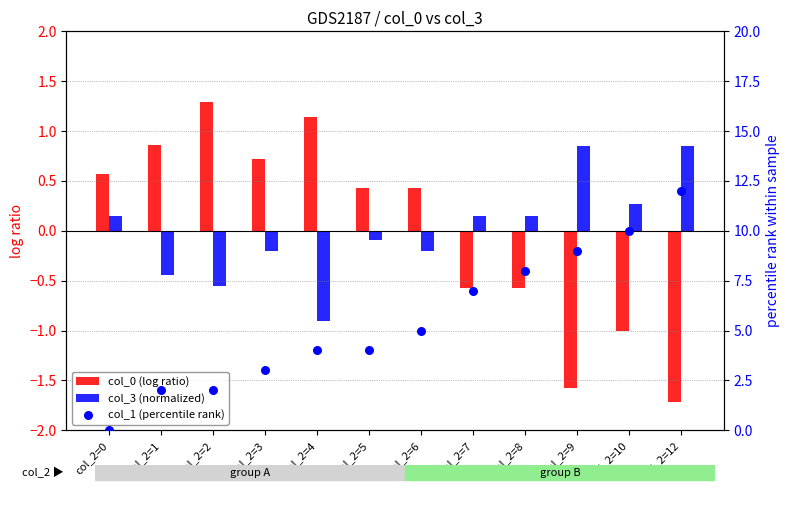

At which category is the sum across all series the highest?

col_2=12